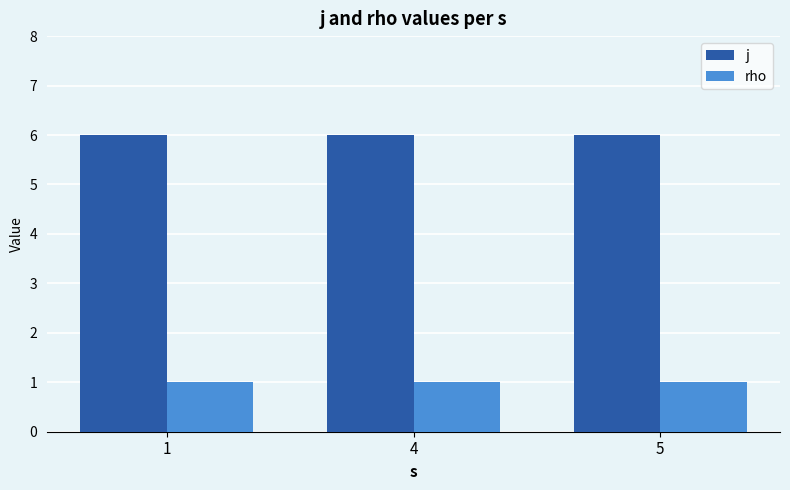

The rho series shows 2 at 4. True or false?

False